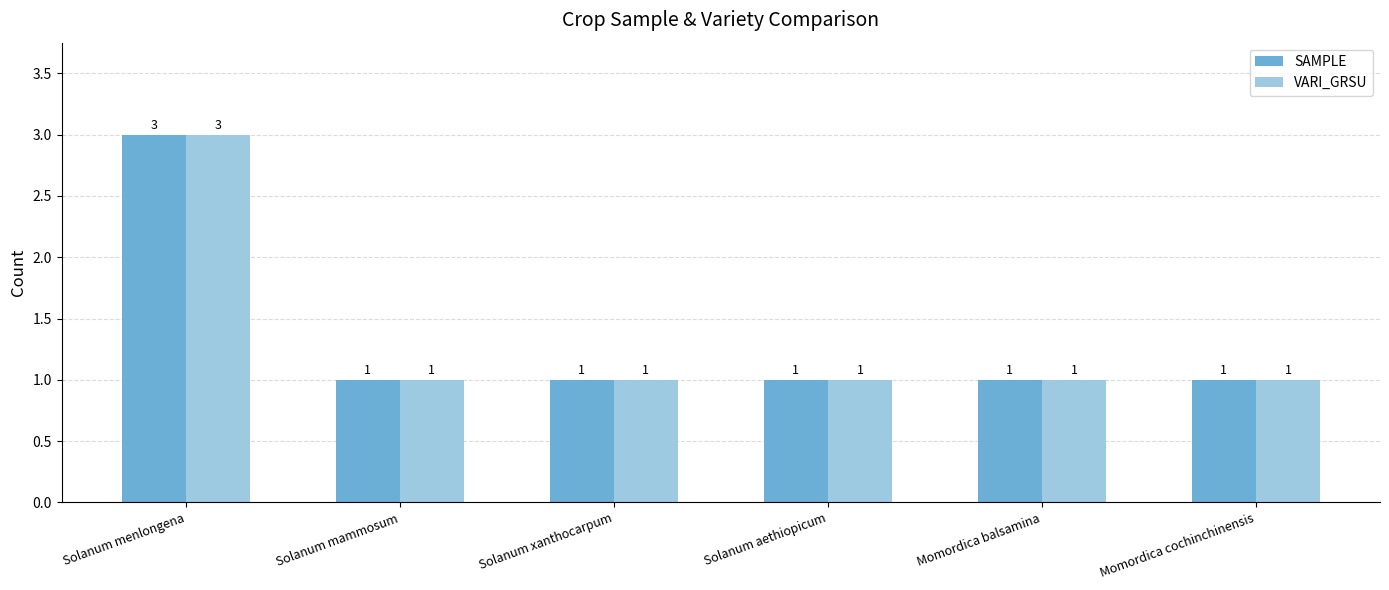

What is the sum of the VARI_GRSU values at Solanum mammosum and Solanum menlongena?

4